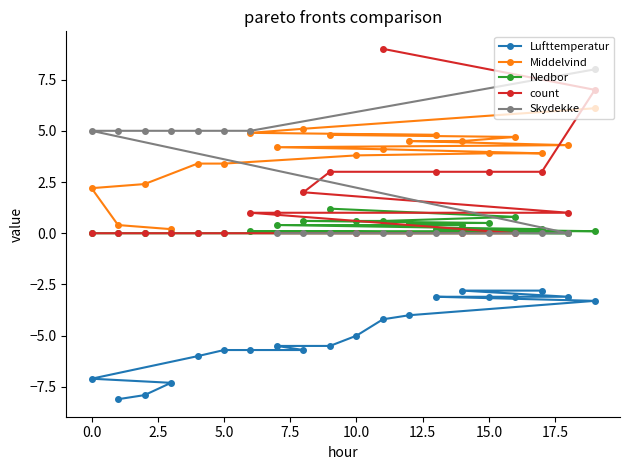

True or false: Skydekke has more than 0 interior local peaks.

False